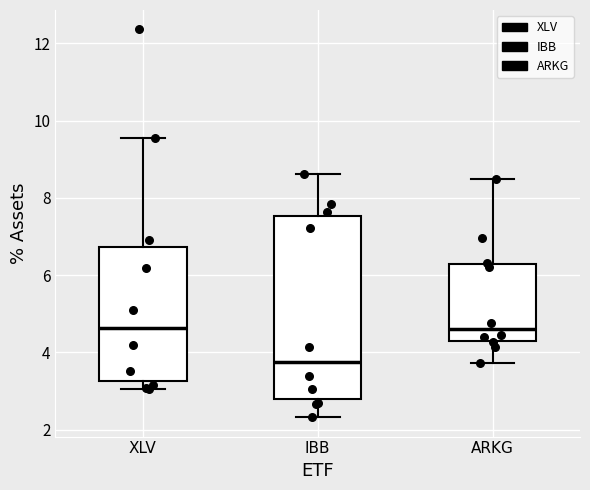

Where is the upper edge of the box for XLV on the y-axis? The values are not printed on the chart, so give them approximately, as read against the axis.

6.8